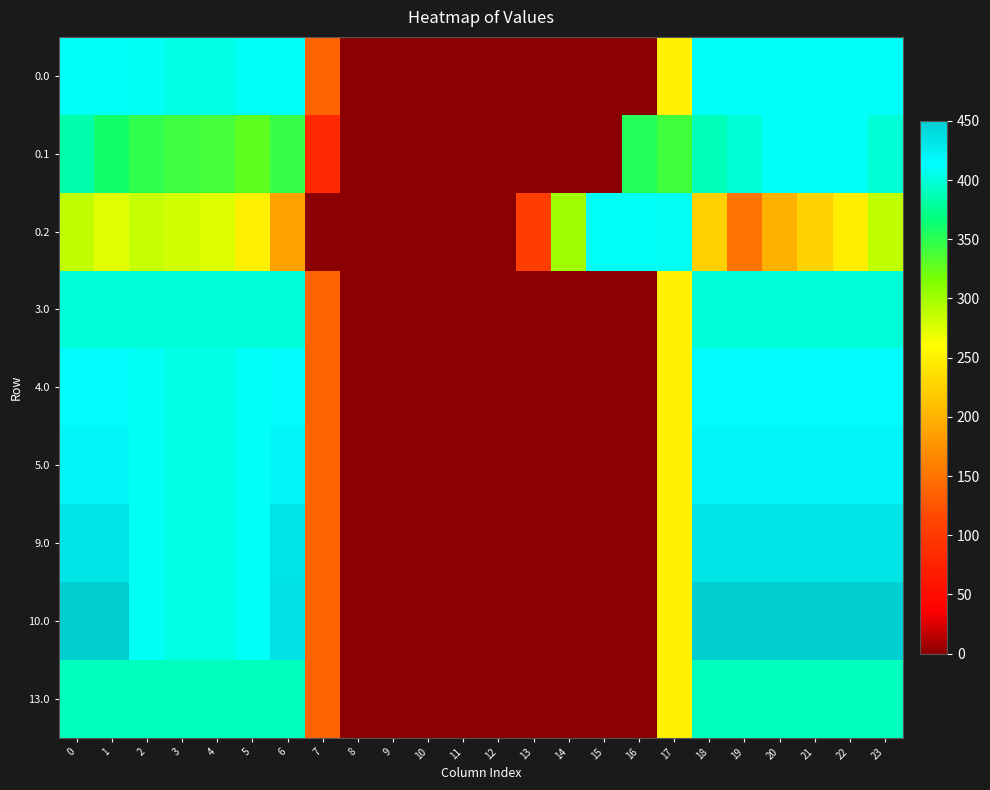

At 3, list the series in order from smallest to largest.

0.2, 0.1, 13.0, 3.0, 0.0, 4.0, 5.0, 9.0, 10.0